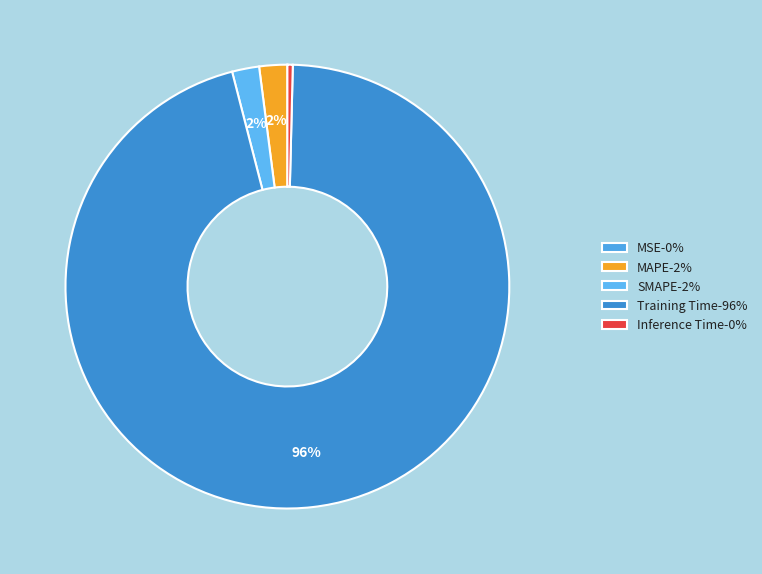

To the nearest percent, what is the combined percentage of Training Time and MAPE?

98%